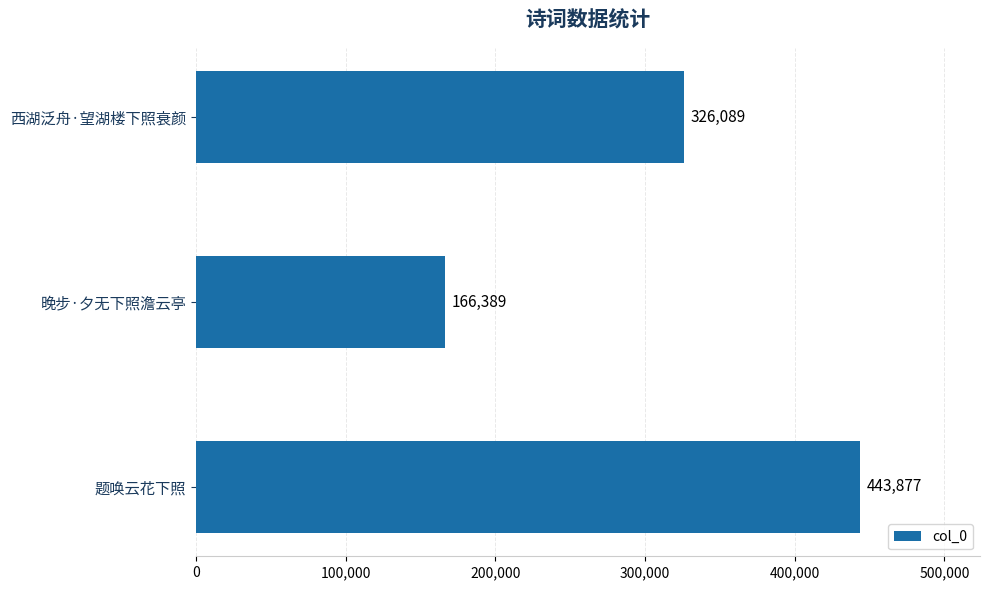

Where is the data nearest to the value 305133?

西湖泛舟·望湖楼下照衰颜